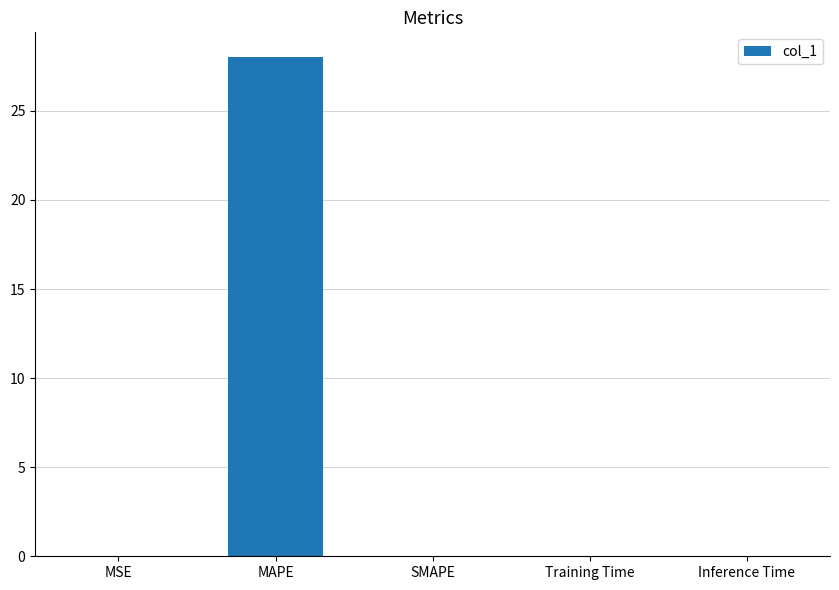

What is the approximate value at MAPE?

28.0